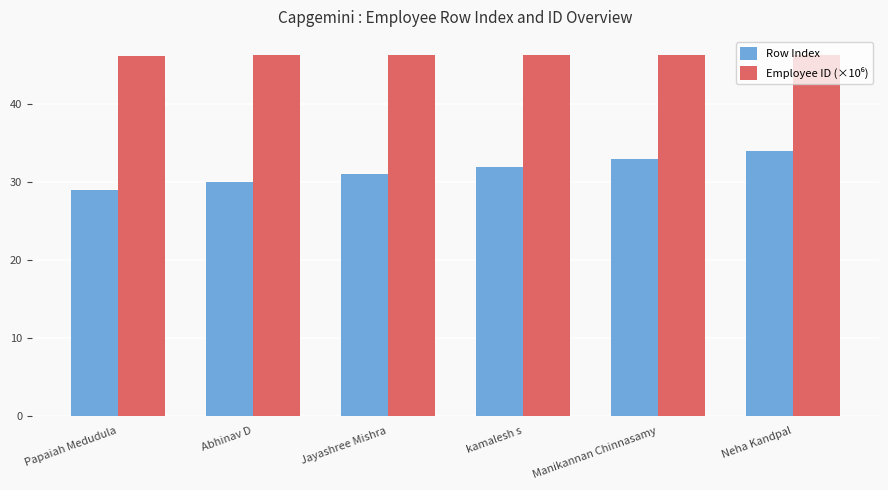

How many distinct data groups are displayed?

2